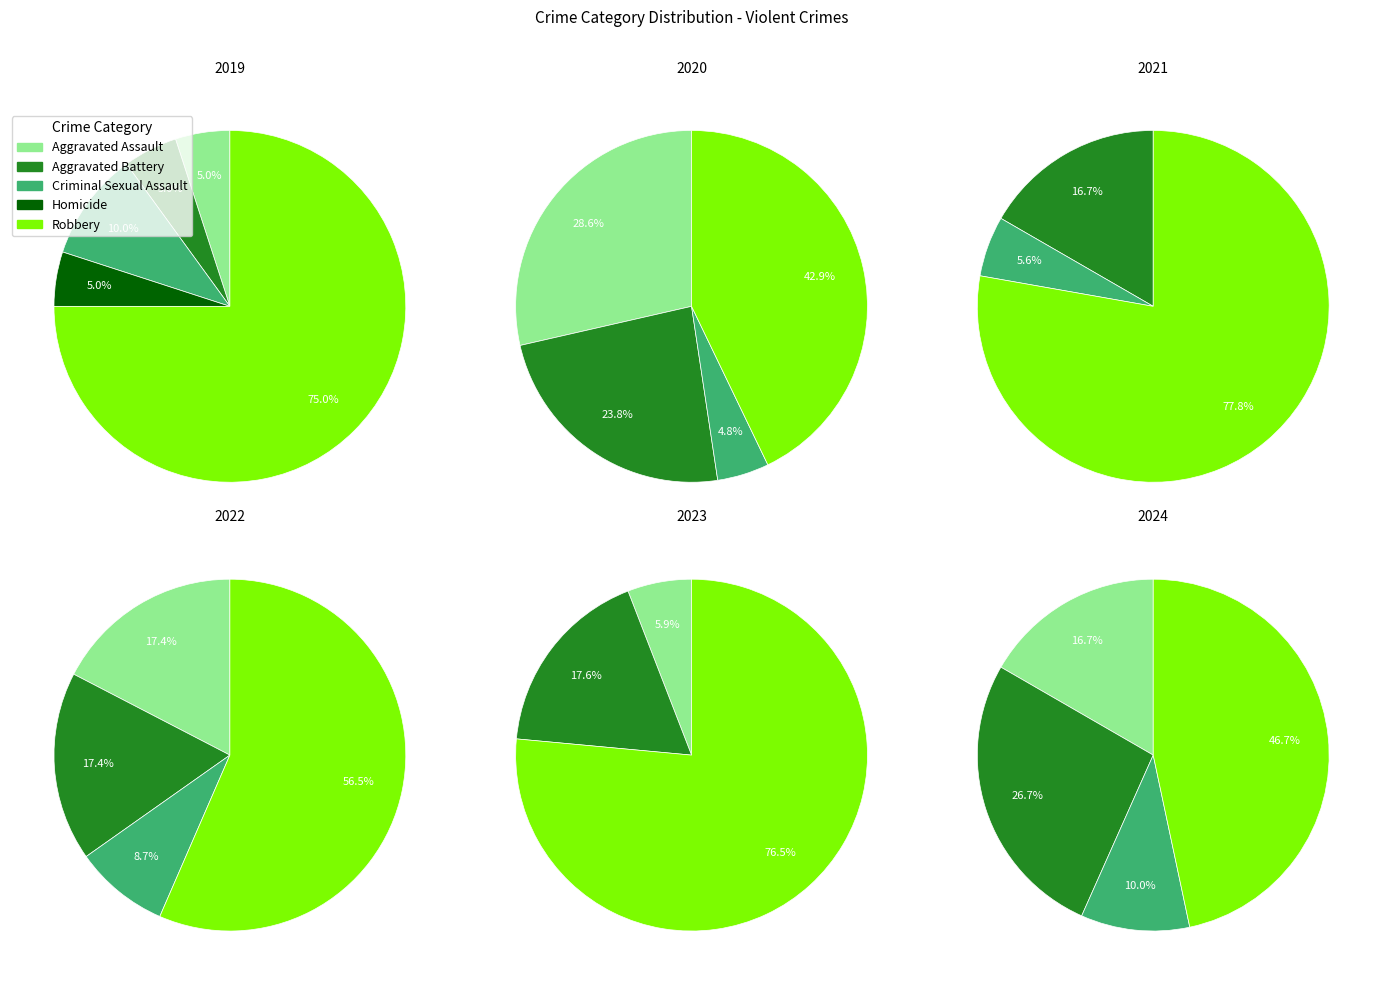

Is it true that 4 is 57% of the pie?

False